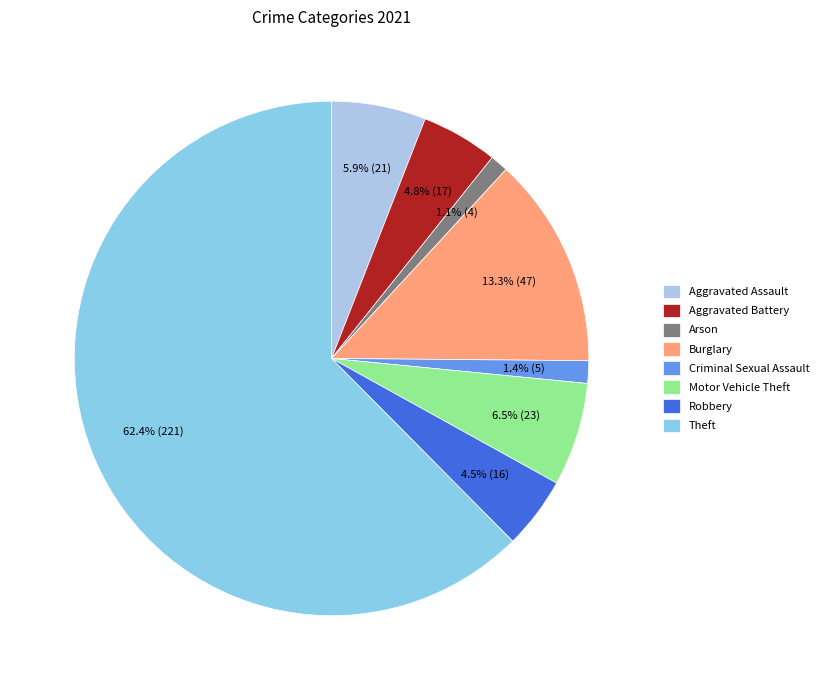

How many segments does this pie chart have?

8